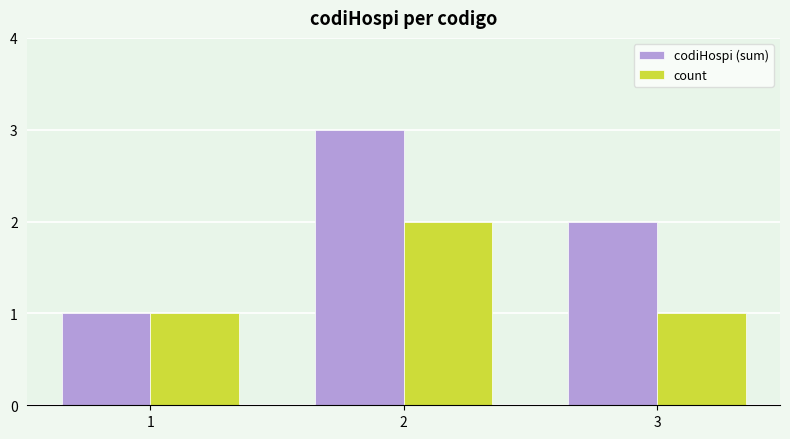

What is the value of the codiHospi (sum) bar at the 2nd from the left?

3